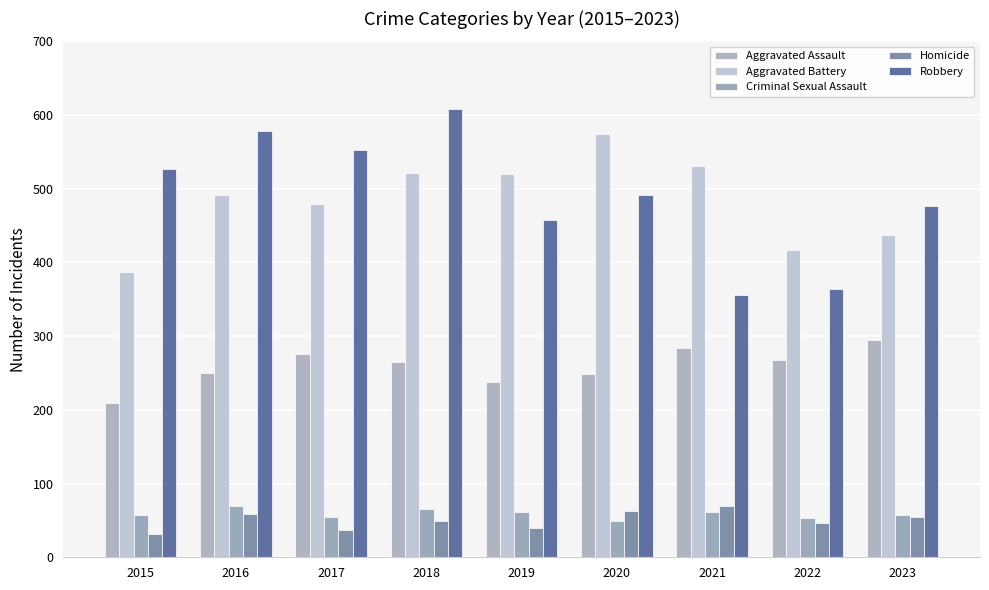

Which series has the widest spread of values?

Robbery